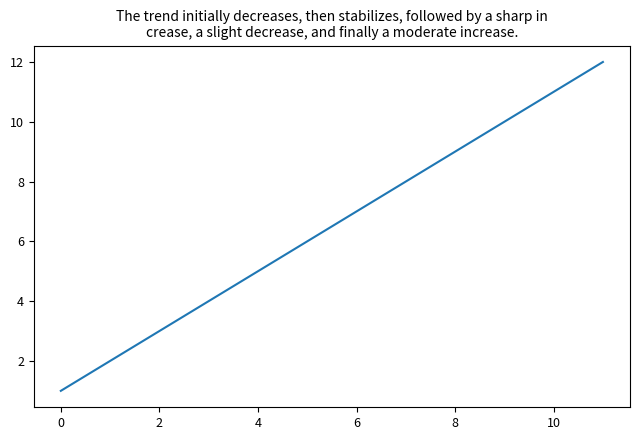

What is the maximum value shown in the chart?

12